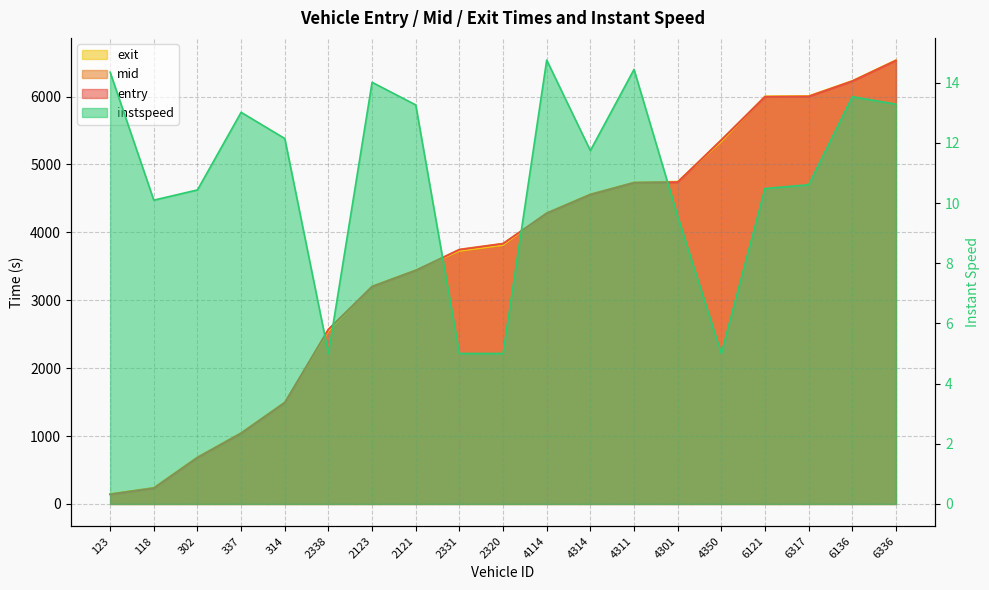

True or false: instspeed and mid cross at least once.

False